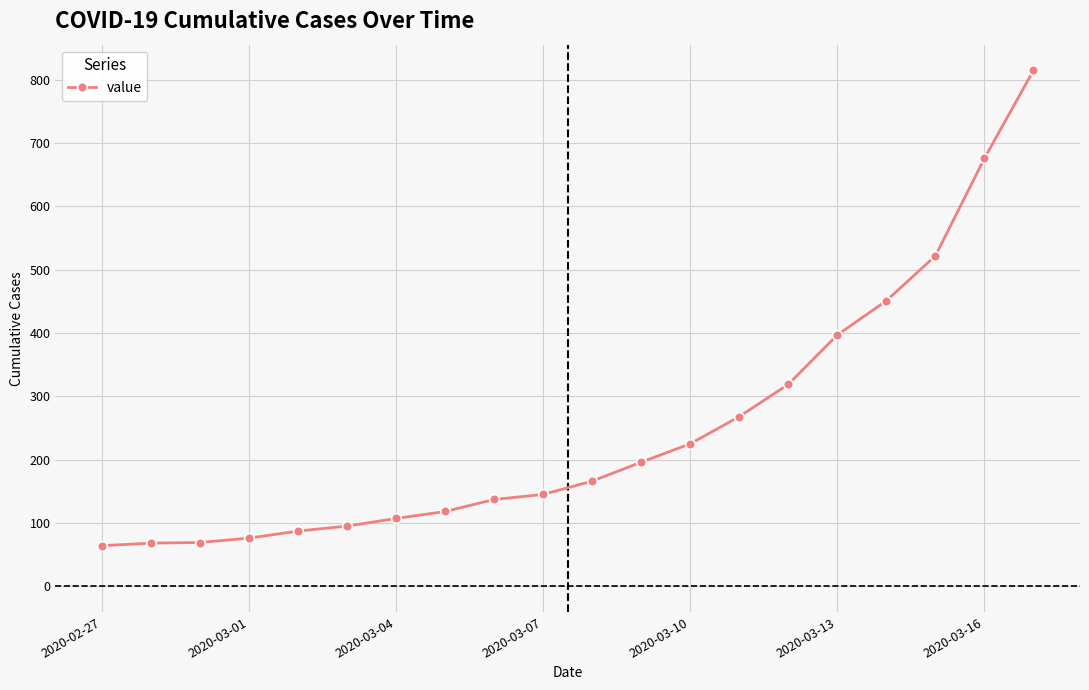

What is the maximum value shown in the chart?

815